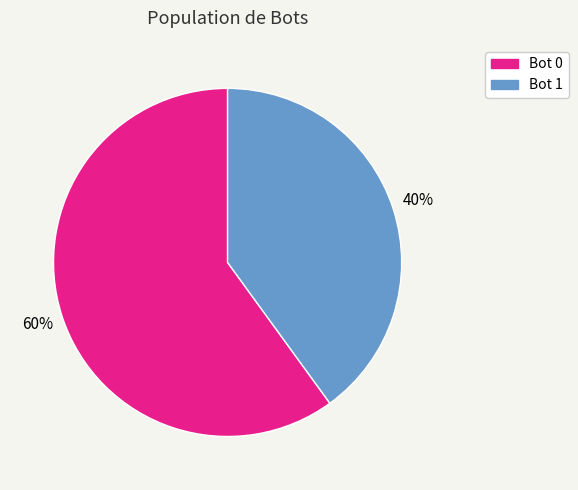

Is there any slice that represents more than half of the pie?

Yes